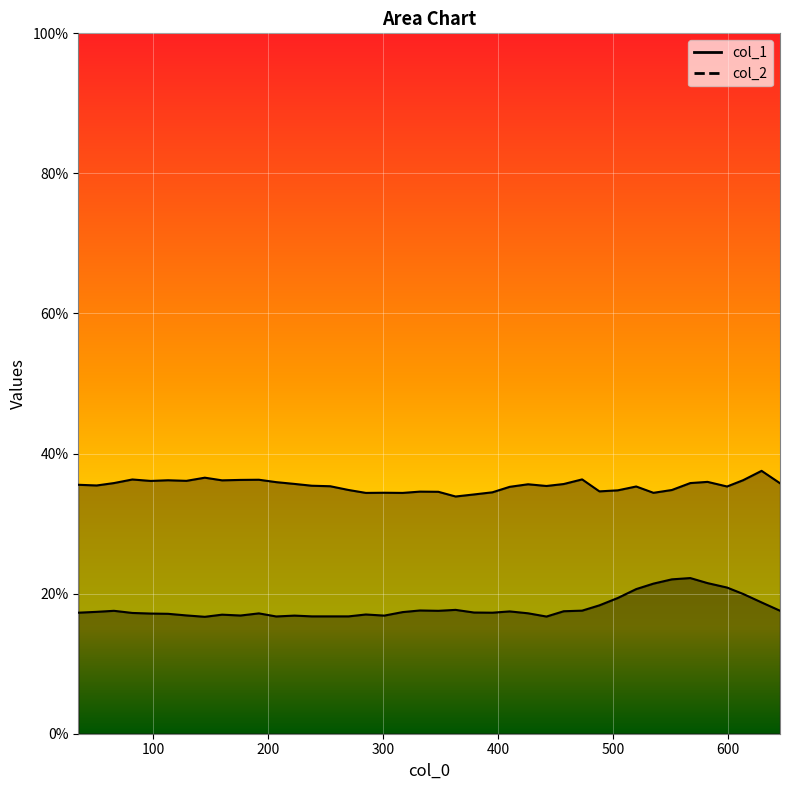

Reading left to right, extract all data points from this chart.

col_1: 35=0.2	51=0.2	66=0.2	82=0.2	98=0.2	113=0.2	129=0.2	145=0.2	160=0.2	176=0.2	192=0.2	207=0.2	223=0.2	238=0.2	254=0.2	270=0.2	285=0.2	301=0.2	317=0.2	332=0.2	348=0.2	363=0.2	379=0.2	395=0.2	410=0.2	426=0.2	442=0.2	457=0.2	473=0.2	488=0.2	504=0.2	520=0.2	535=0.2	551=0.2	567=0.2	582=0.2	599=0.2	613=0.2	629=0.2	645=0.2
col_2: 35=0.4	51=0.4	66=0.4	82=0.4	98=0.4	113=0.4	129=0.4	145=0.4	160=0.4	176=0.4	192=0.4	207=0.4	223=0.4	238=0.4	254=0.4	270=0.3	285=0.3	301=0.3	317=0.3	332=0.3	348=0.3	363=0.3	379=0.3	395=0.3	410=0.4	426=0.4	442=0.4	457=0.4	473=0.4	488=0.3	504=0.3	520=0.4	535=0.3	551=0.3	567=0.4	582=0.4	599=0.4	613=0.4	629=0.4	645=0.4